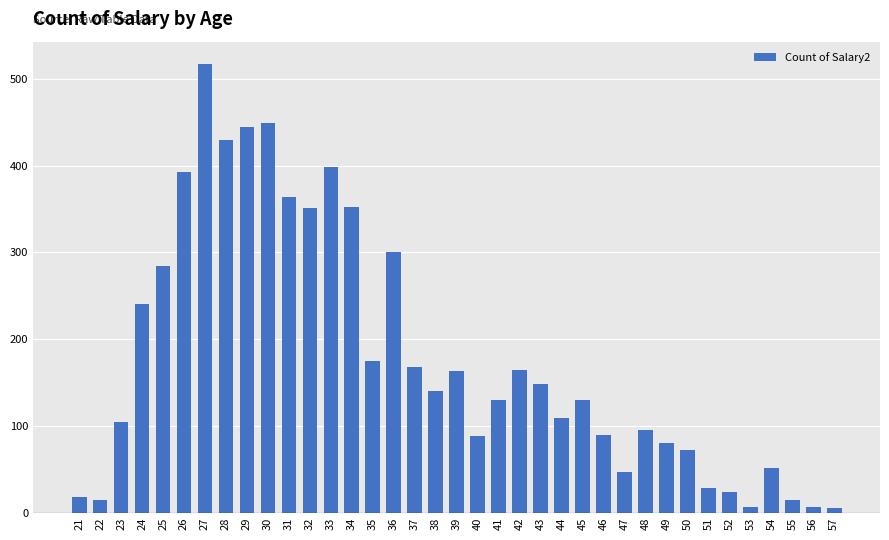

What is the greatest value displayed?

517